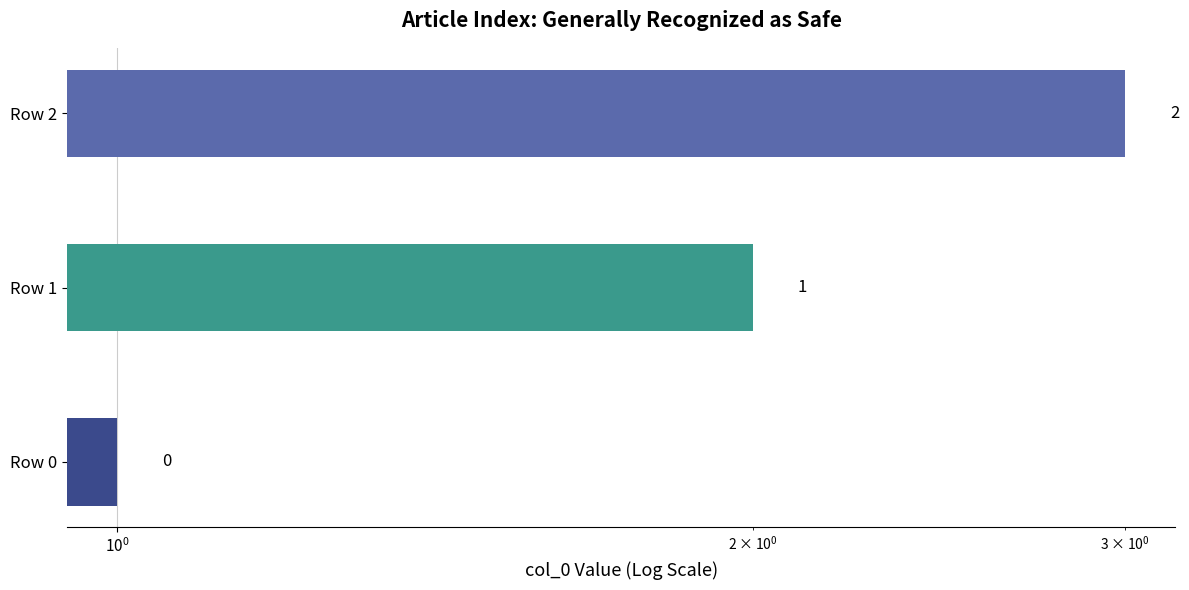

What is the difference between the maximum and minimum values?

2